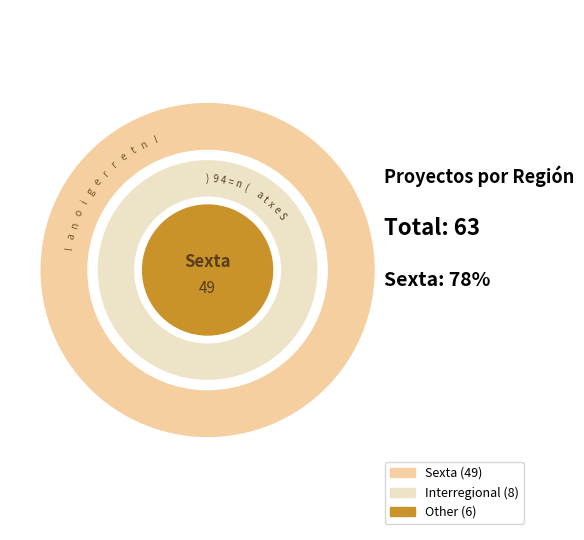

What is the ratio of the value at Sexta to the value at Other?

8.2